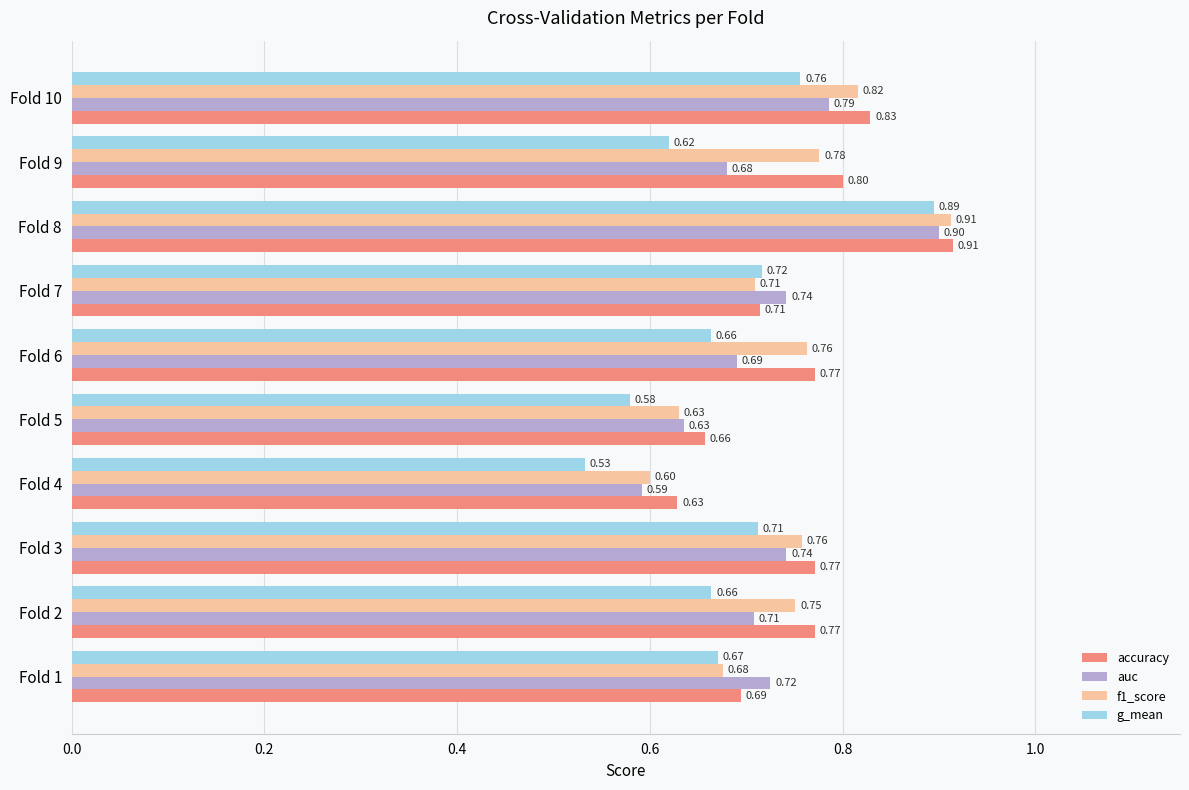

Which series has the largest range (max minus min)?

g_mean